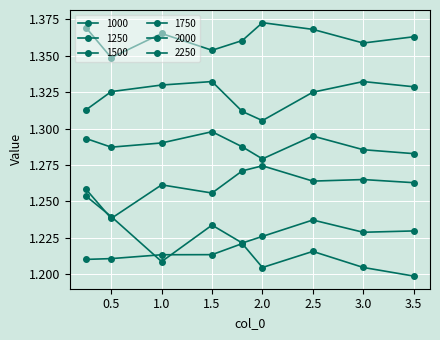

Does the chart display data point markers on the line(s)?

Yes